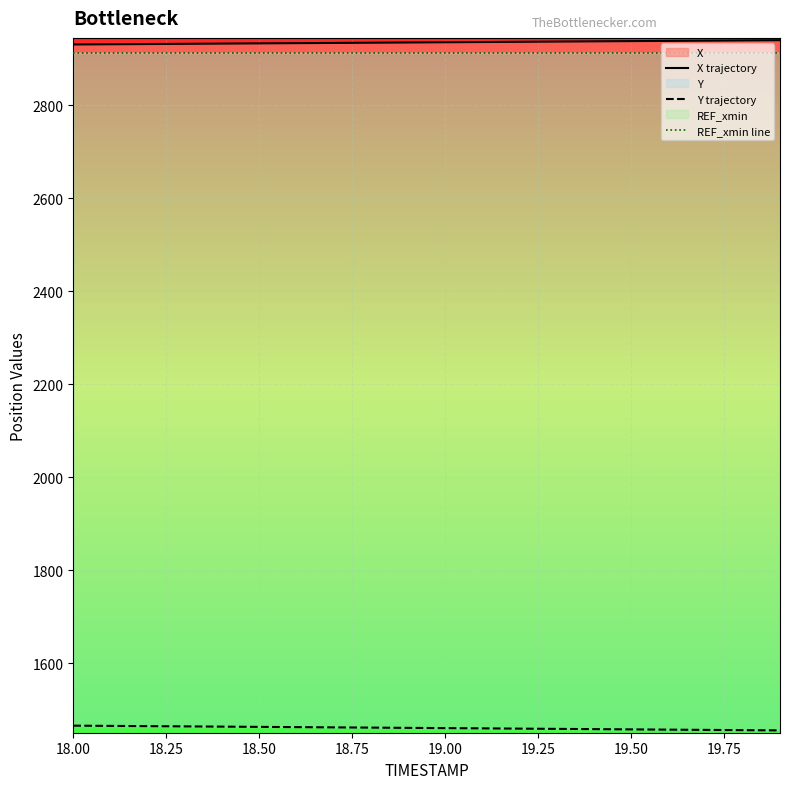

What is the maximum value shown in the chart?

2940.2